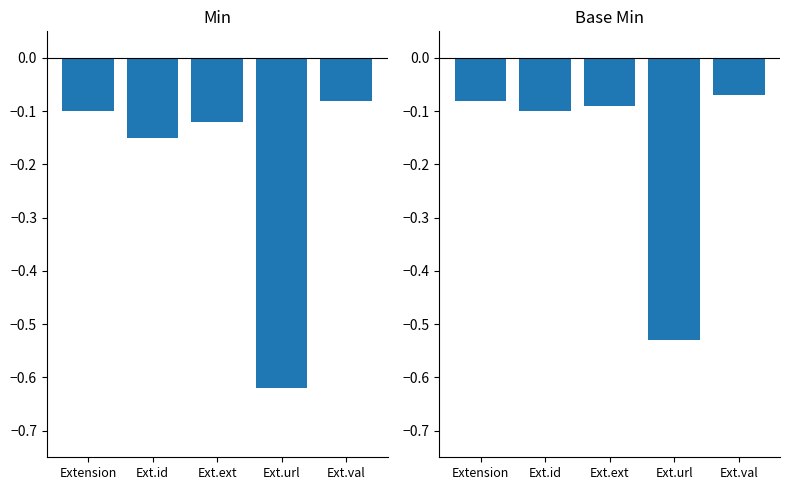

What is the total value across all series at Ext.val?

-0.2